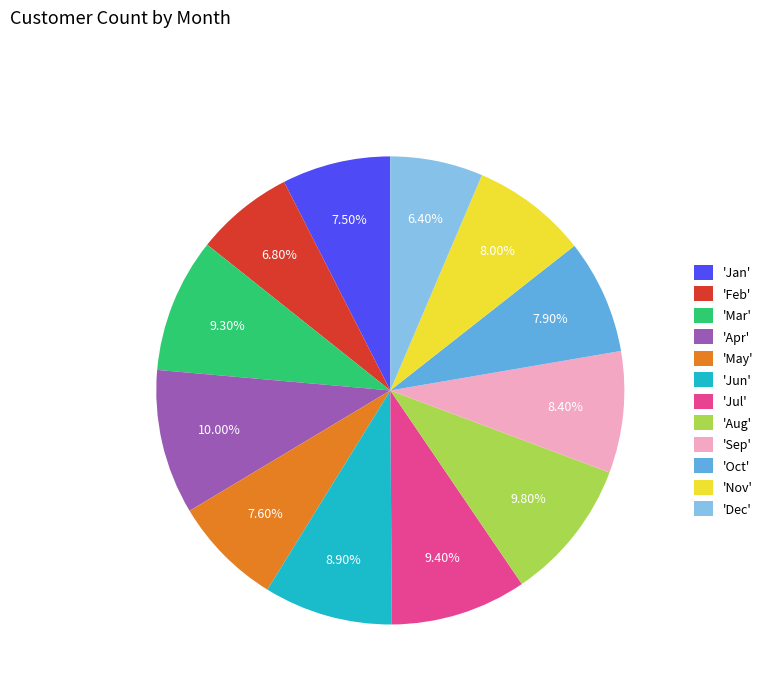

Is the sum of 'Dec' and 'Jun' greater than half?

No